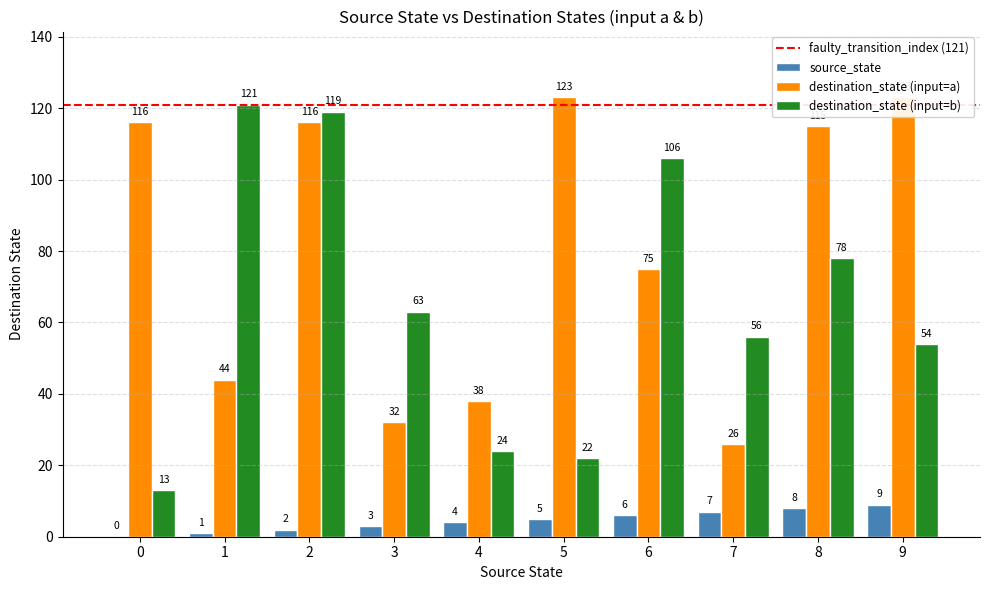

True or false: source_state has a value of 7 at 4.

False